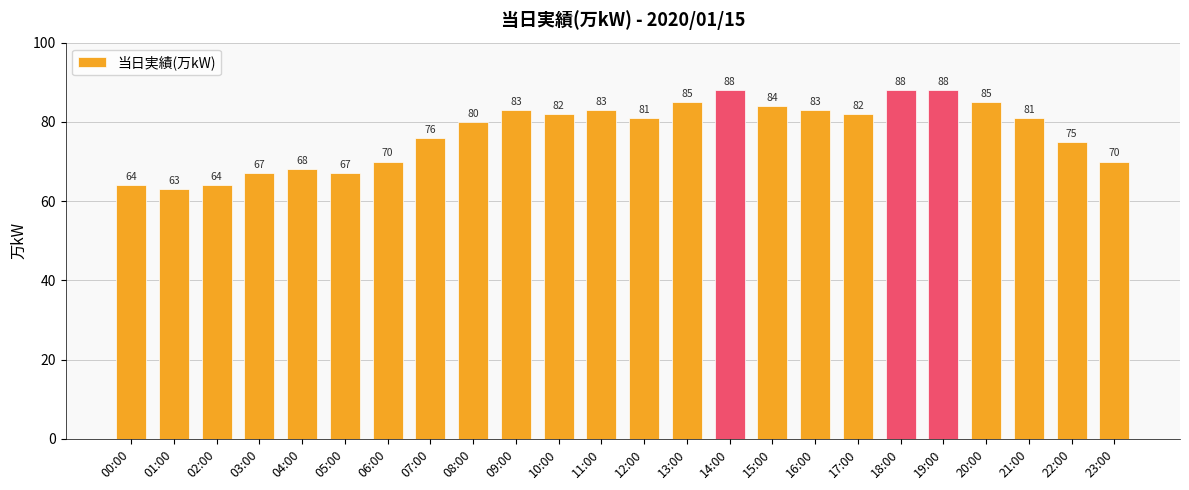

What is the maximum value shown in the chart?

88